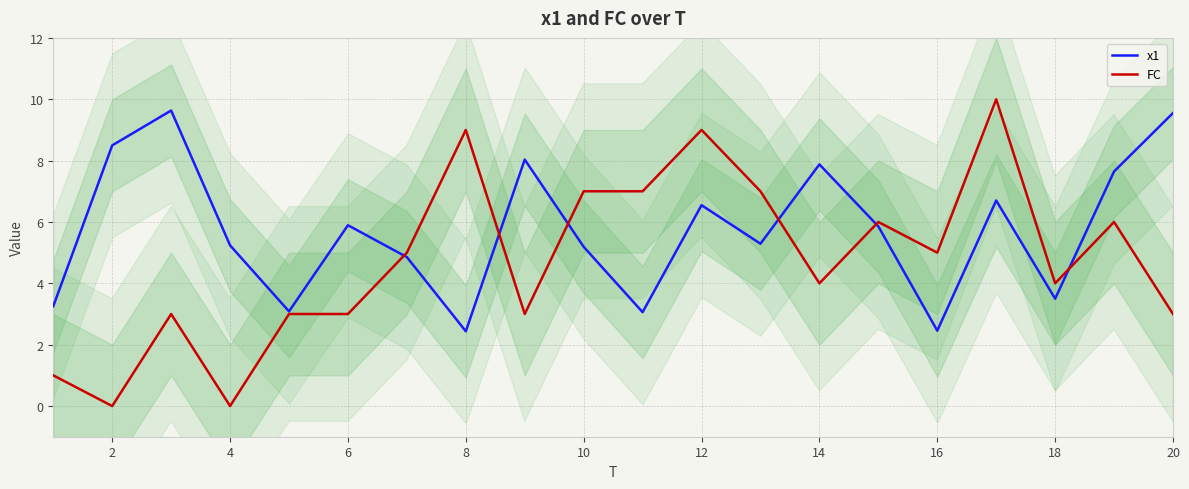

At which label does FC reach its minimum?

2